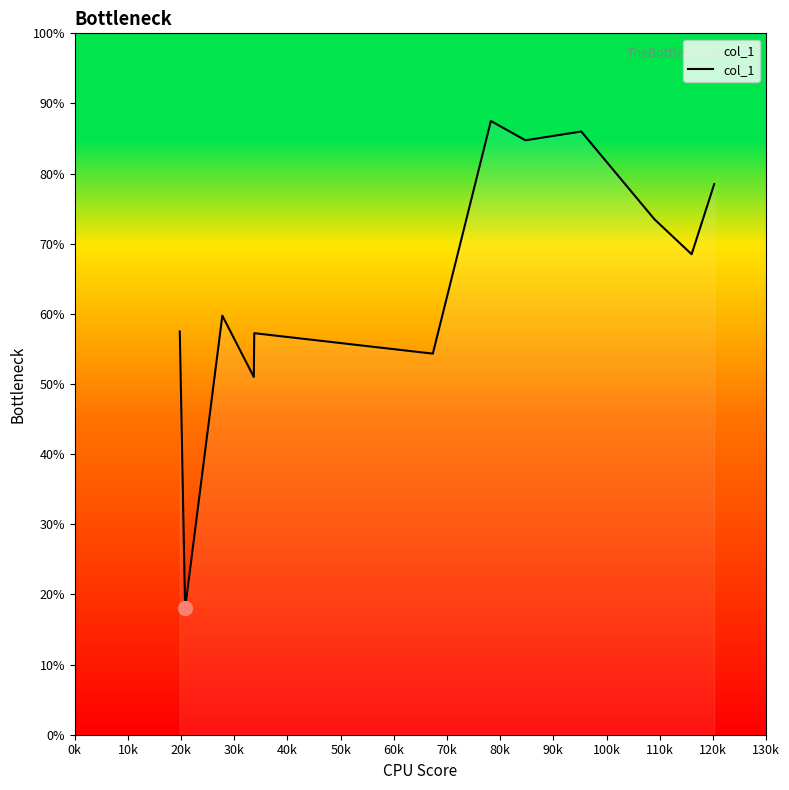

Does the chart display data point markers on the line(s)?

No